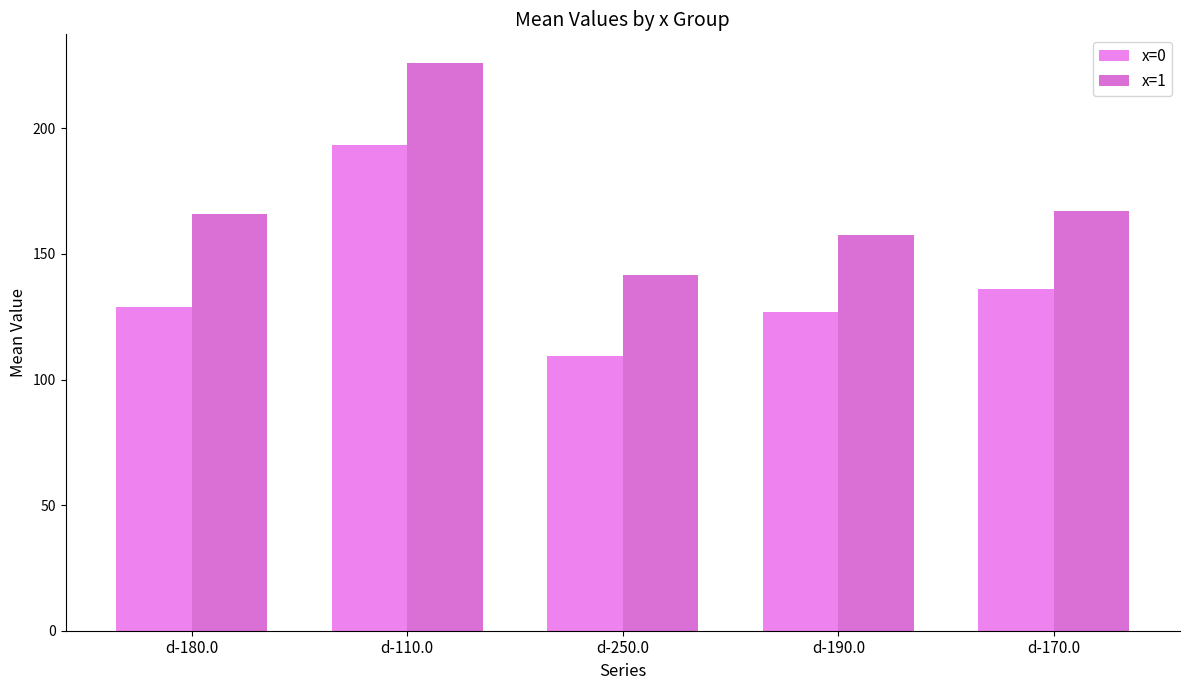

Reading left to right, list all the values displayed in this chart.

x=0: d-180.0=129.0	d-110.0=193.5	d-250.0=109.3	d-190.0=126.7	d-170.0=136.1
x=1: d-180.0=166.0	d-110.0=226.1	d-250.0=141.6	d-190.0=157.3	d-170.0=167.0